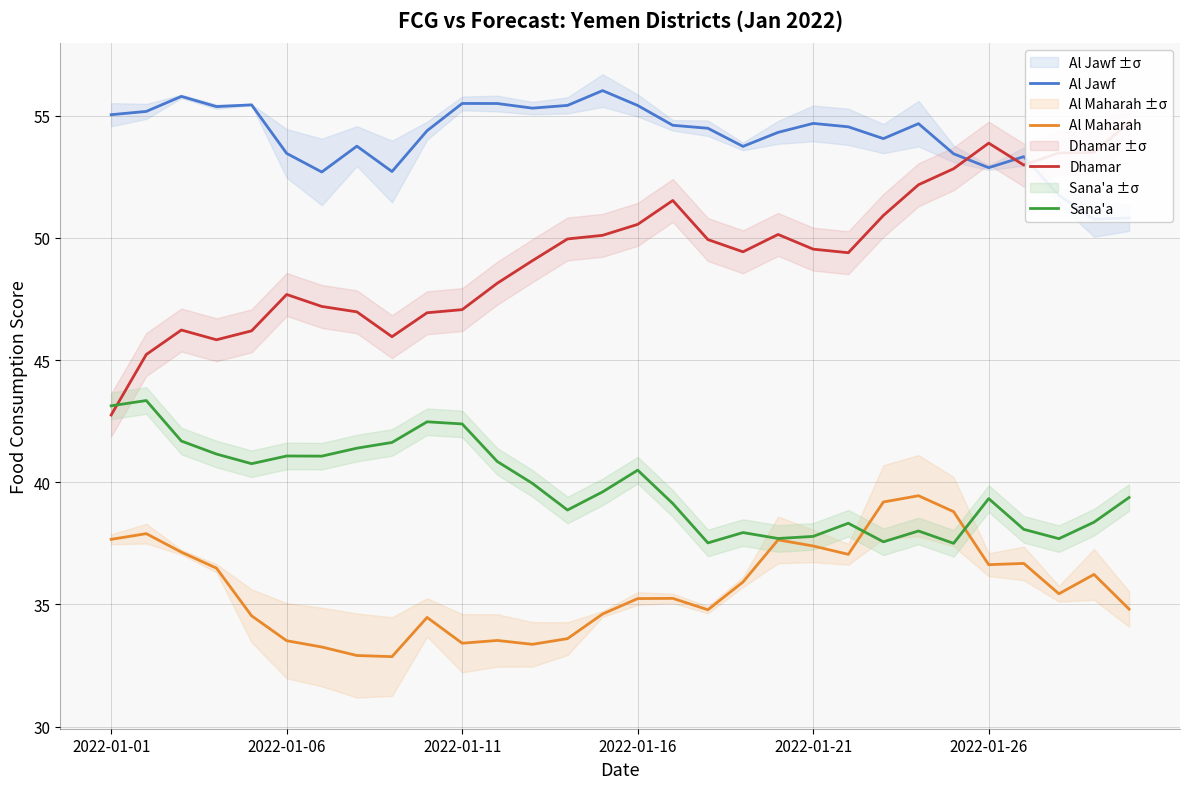

Read the Dhamar value at 12.

49.1